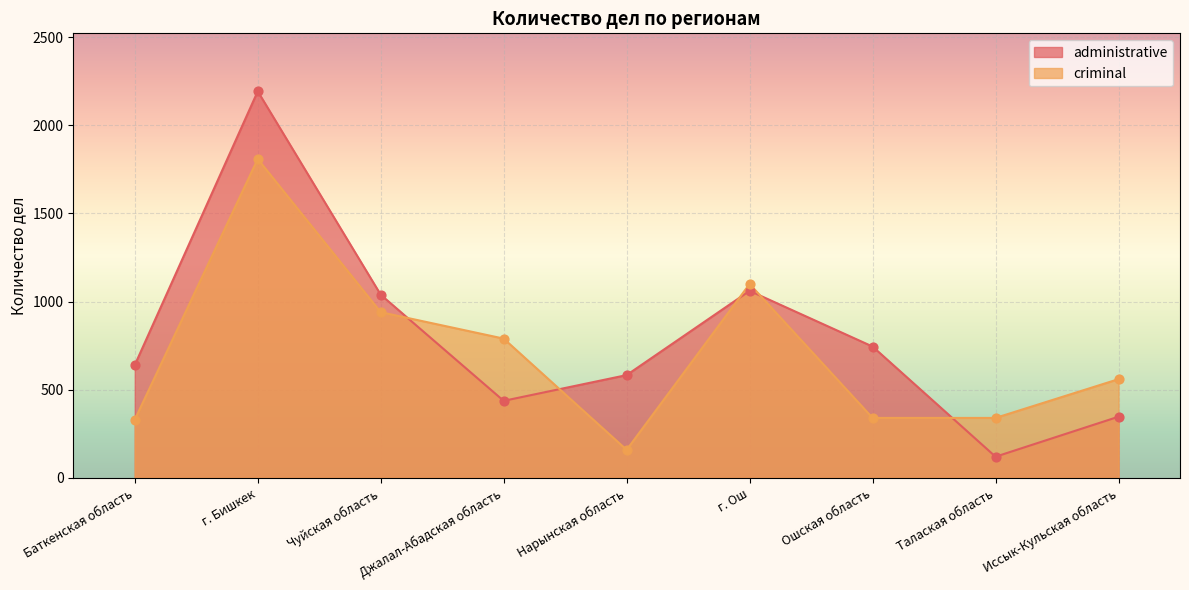

Which series has the largest total across all categories?

administrative